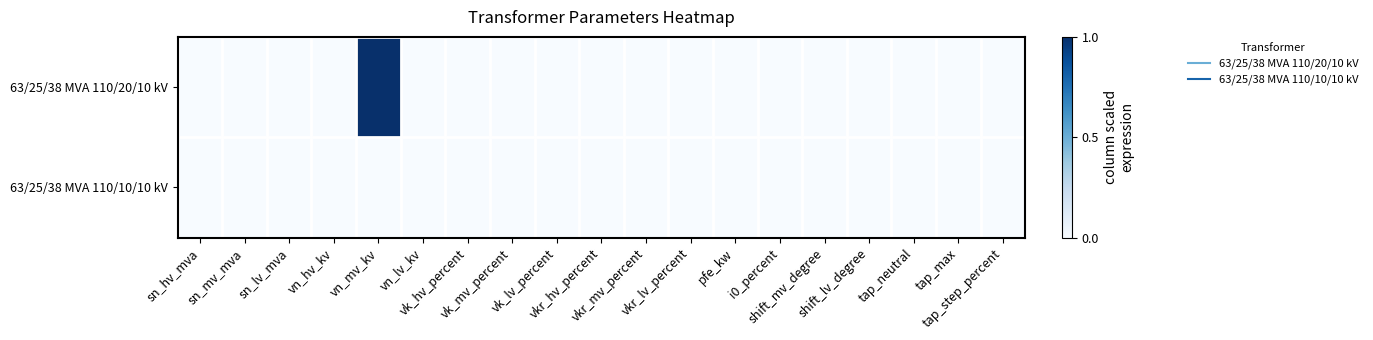

List the series in order of their overall mean, lowest first.

63/25/38 MVA 110/10/10 kV, 63/25/38 MVA 110/20/10 kV